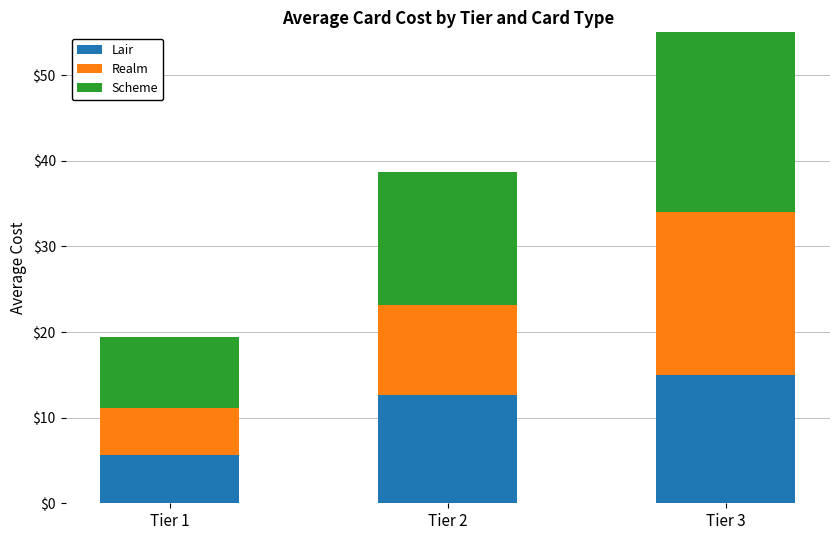

What are all the series names shown in the legend?

Lair, Realm, Scheme